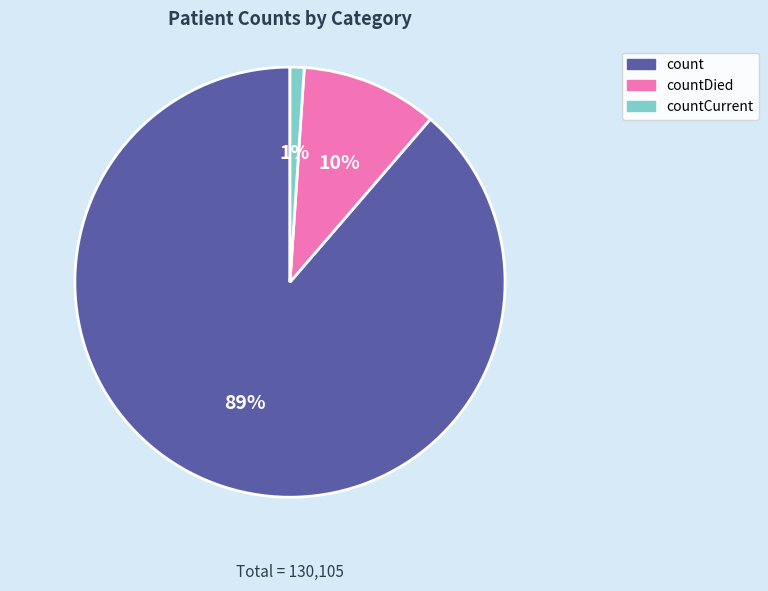

Combined, do count and countCurrent account for over 50%?

Yes